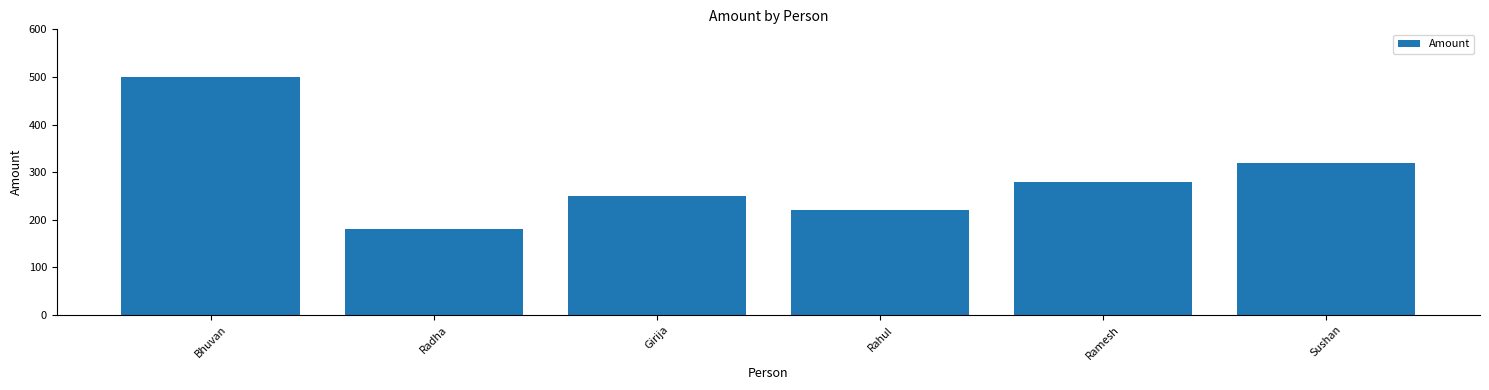

The chart shows a value of 303 at Radha. True or false?

False